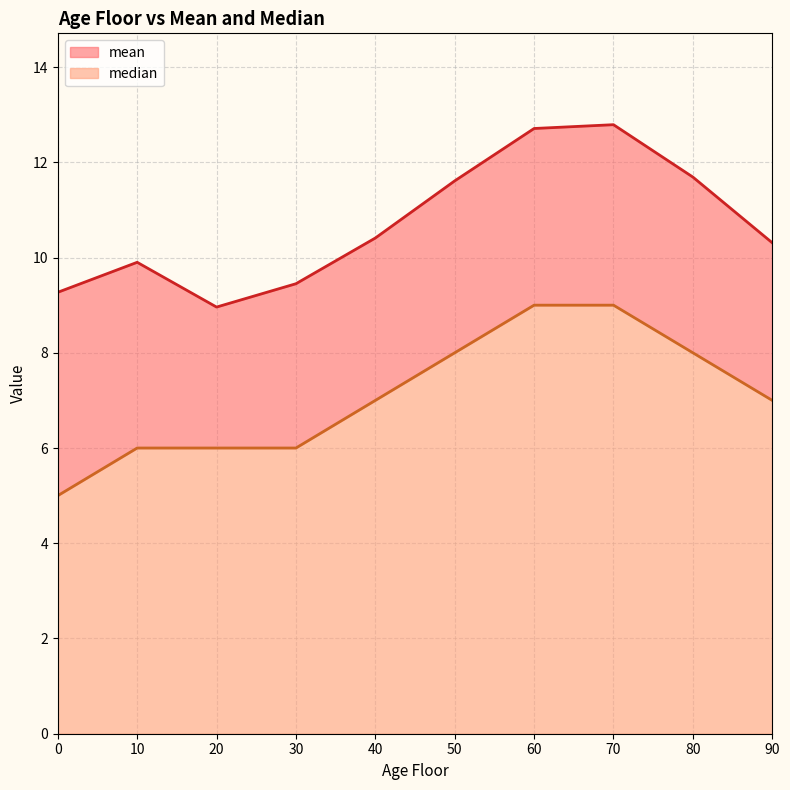

Rank the series by their maximum value, from lowest to highest.

median, mean